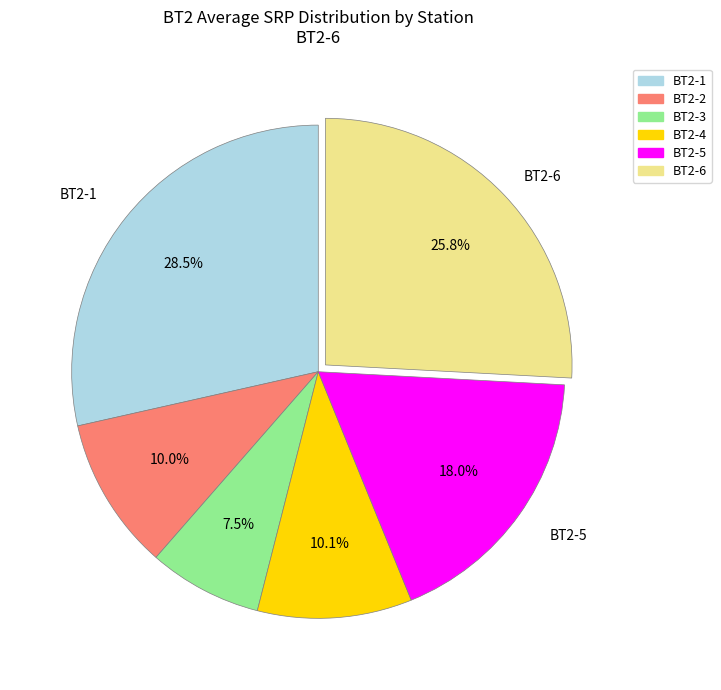

To the nearest percent, what is the average slice percentage?

17%